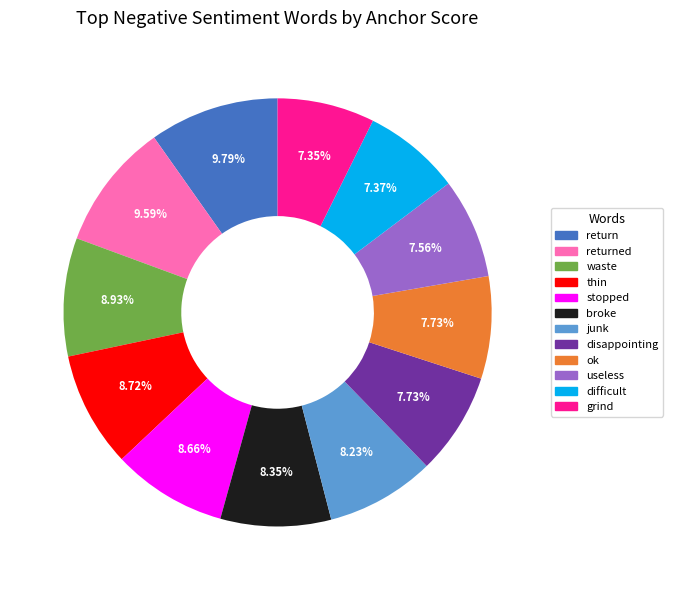

Count the number of slices in the pie.

12